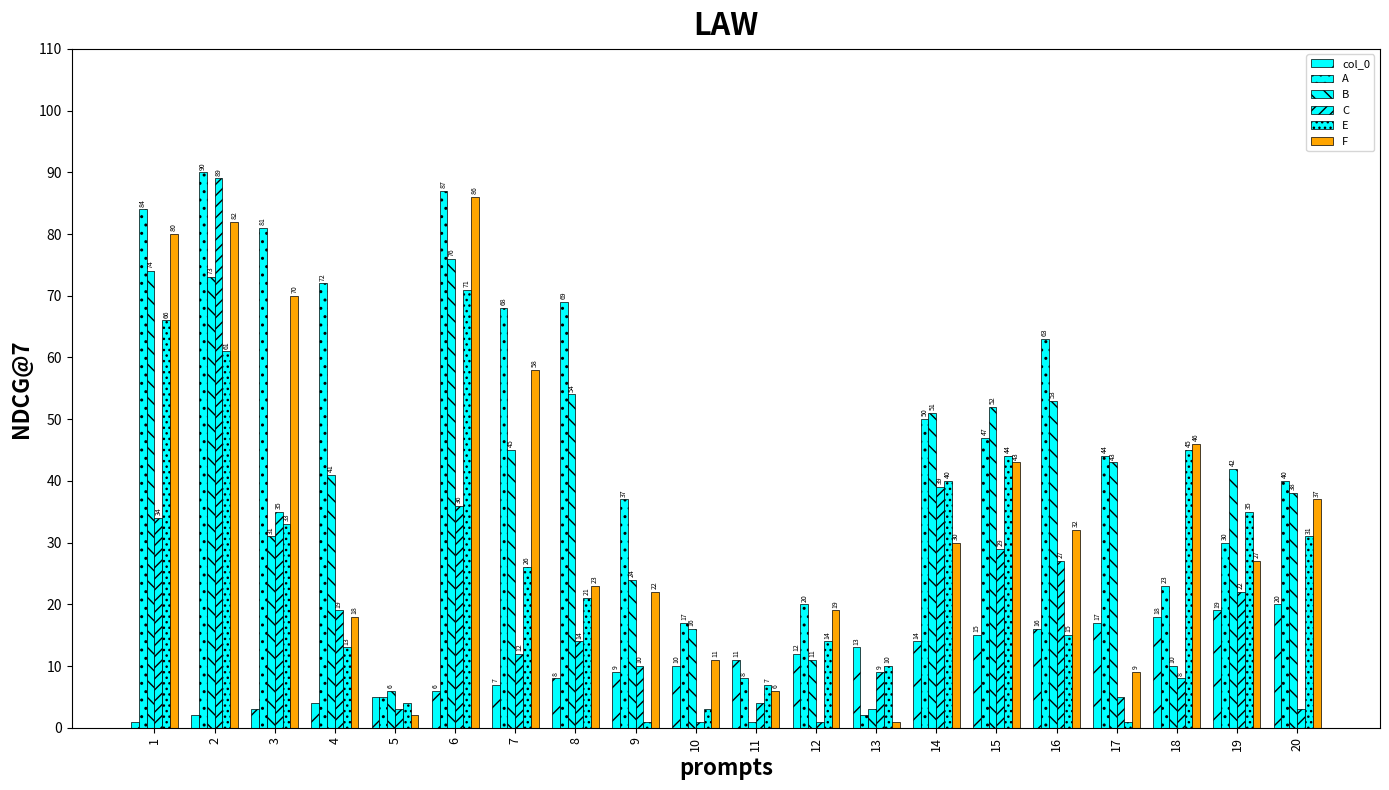

What is the sum of the B values at 12 and 17?

54